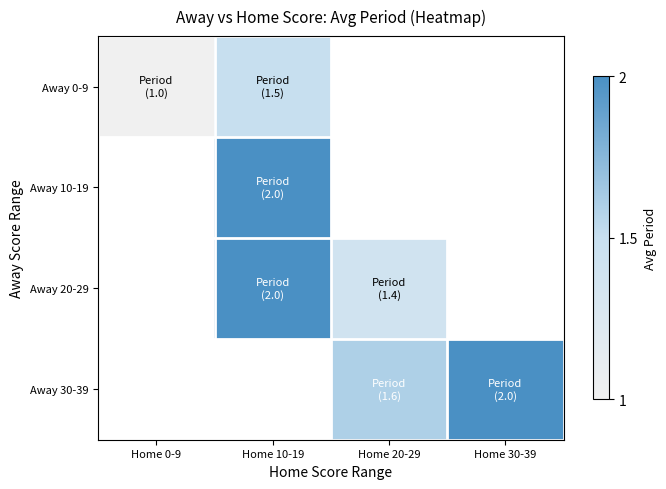

The value of Away 0-9 at Home 0-9 is 1.0. True or false?

True